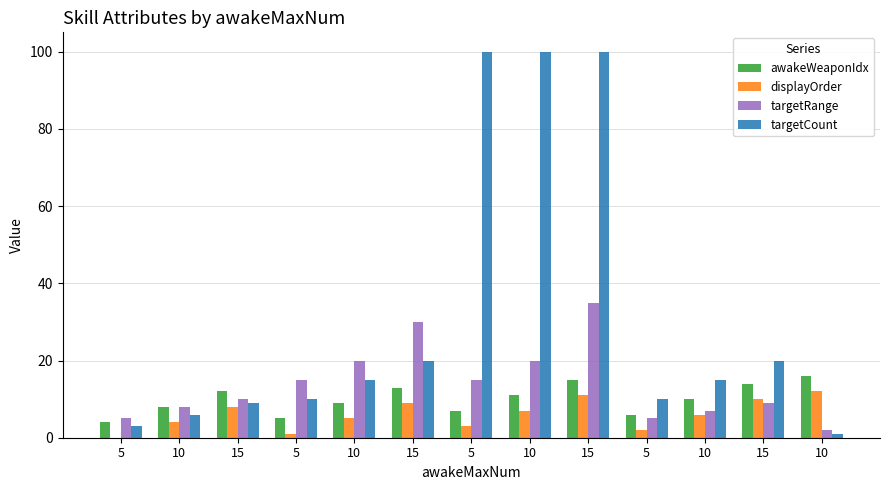

How many groups of bars are there?

13